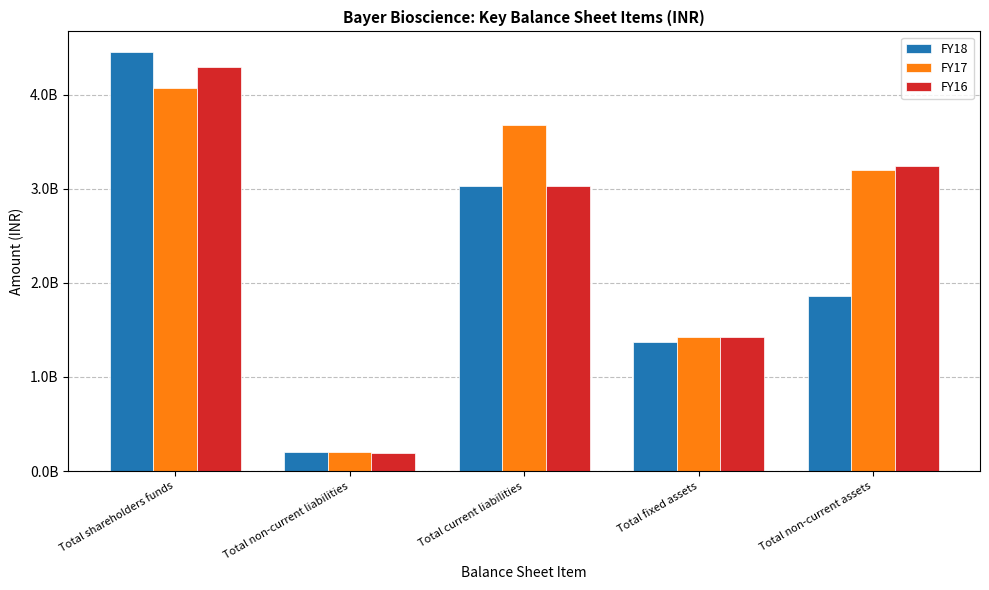

Are the bars grouped side by side (vs. stacked)?

Yes